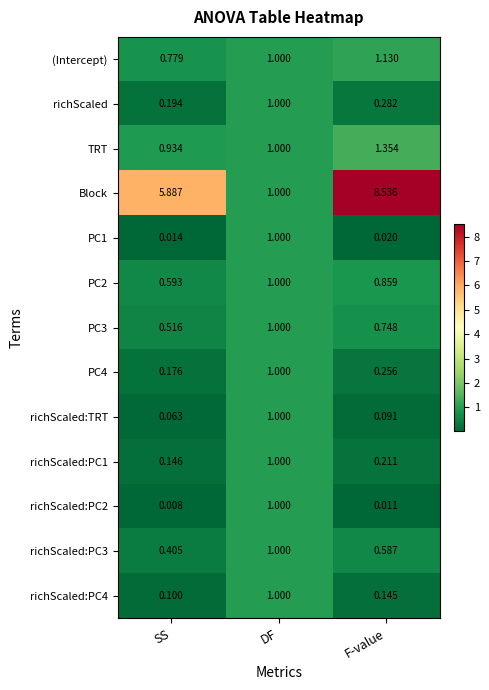

Rank the series at F-value from highest to lowest value.

Block, TRT, (Intercept), PC2, PC3, richScaled:PC3, richScaled, PC4, richScaled:PC1, richScaled:PC4, richScaled:TRT, PC1, richScaled:PC2